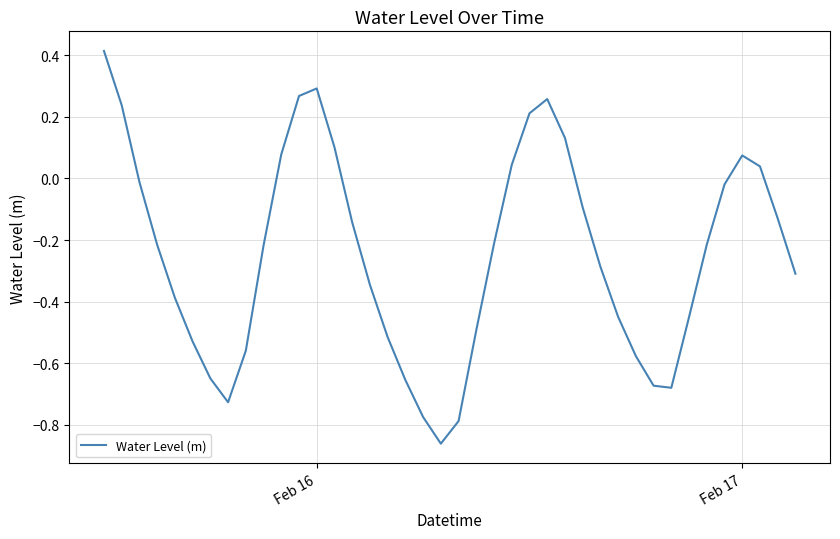

Count the number of values greater than 0.

12